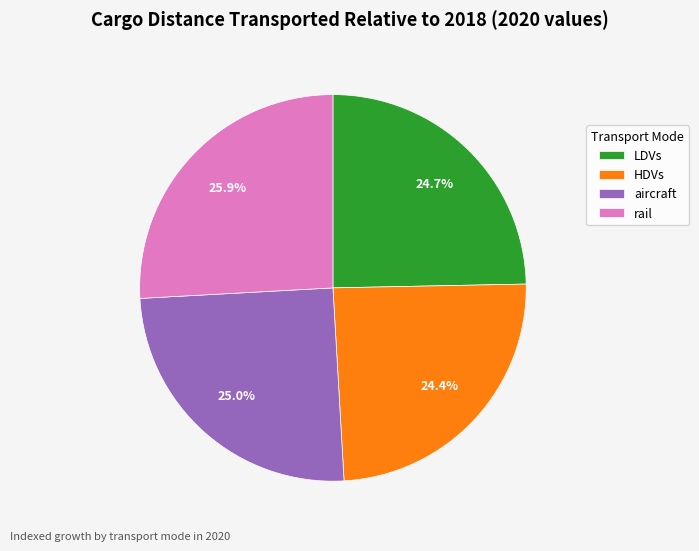

What is the ratio of the value at LDVs to the value at HDVs?

1.0